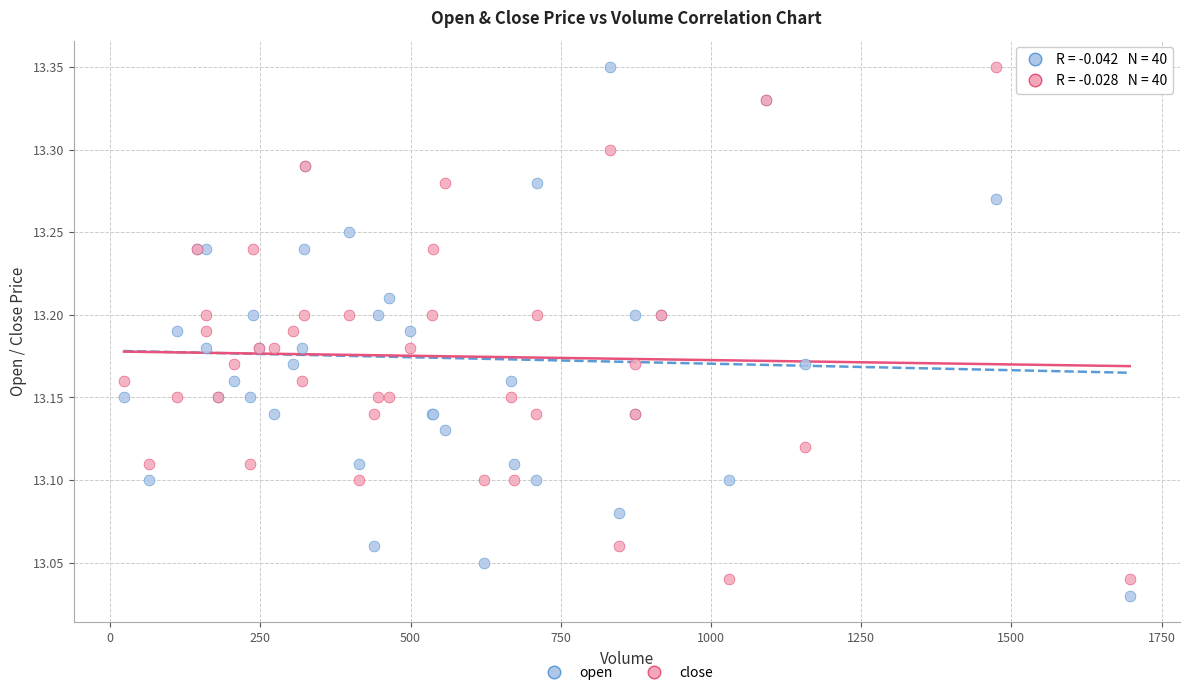

What is the X range (max minus min) for the scatter plot?

1674.0